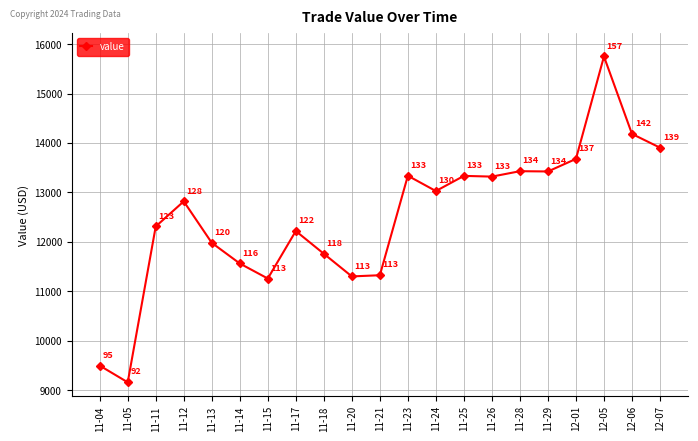

Read the value at 11-12.

12820.2